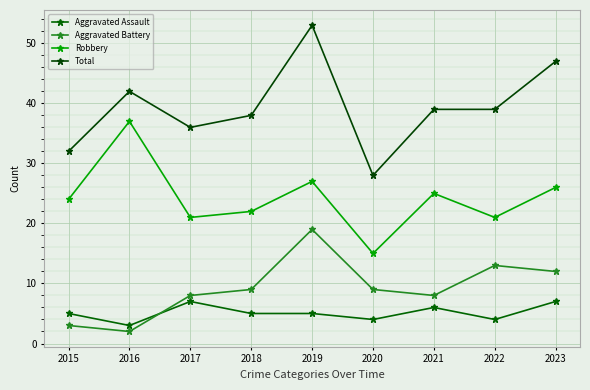

How many values in the Total series are below 39?

4